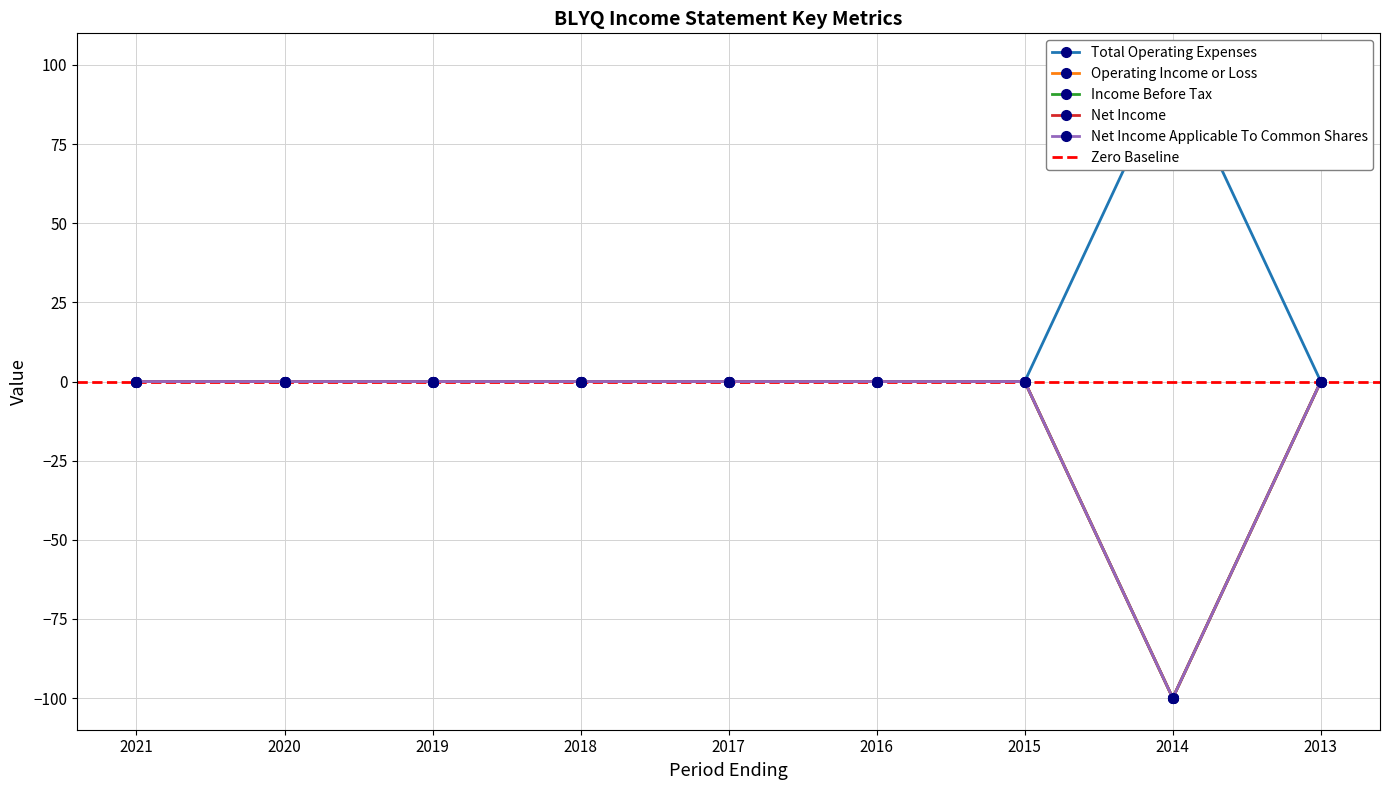

Which series has the largest total across all categories?

Total Operating Expenses